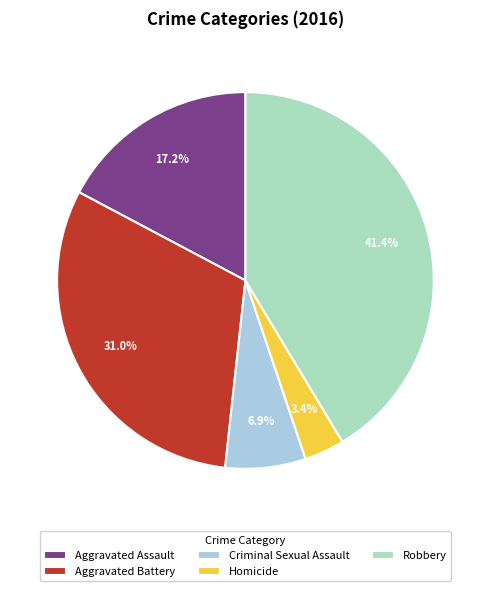

Rank the categories by value from lowest to highest.

Homicide, Criminal Sexual Assault, Aggravated Assault, Aggravated Battery, Robbery